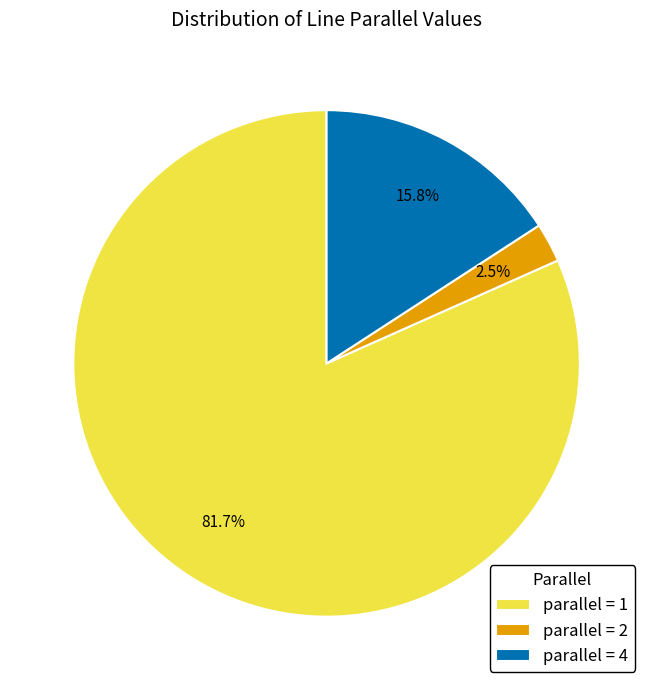

Which slice is the smallest?

parallel = 2